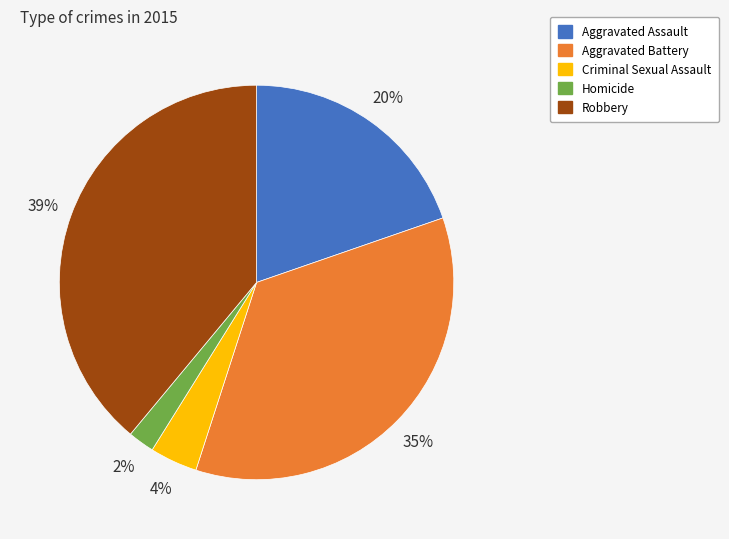

To the nearest percent, what percentage of the pie is Robbery?

39%